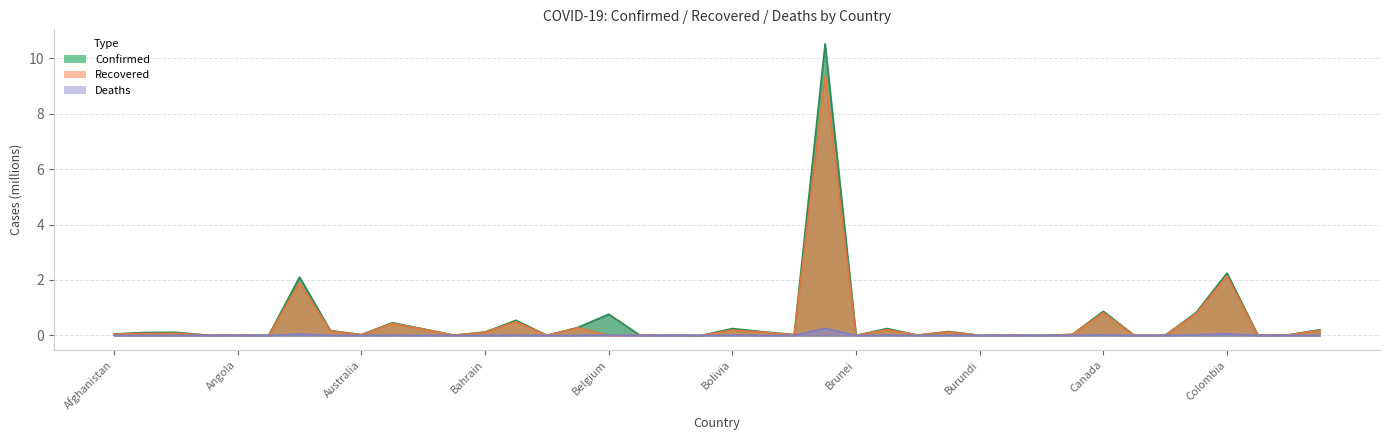

Where is the first local maximum for Recovered?

Algeria